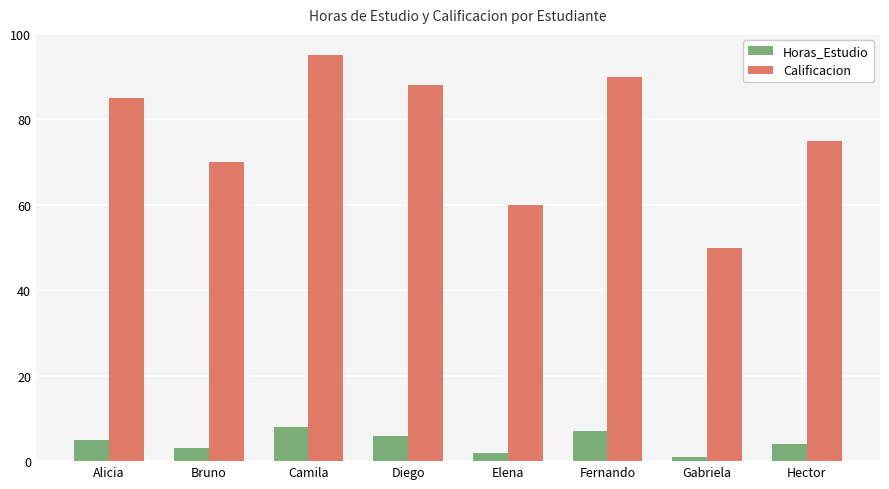

Which category has the highest value across all series?

Camila